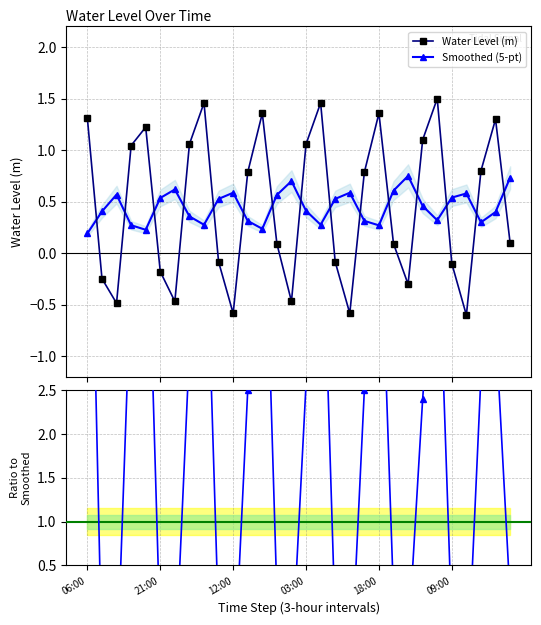

What is the difference between the maximum and minimum values in the Ratio to Smoothed series?

7.8